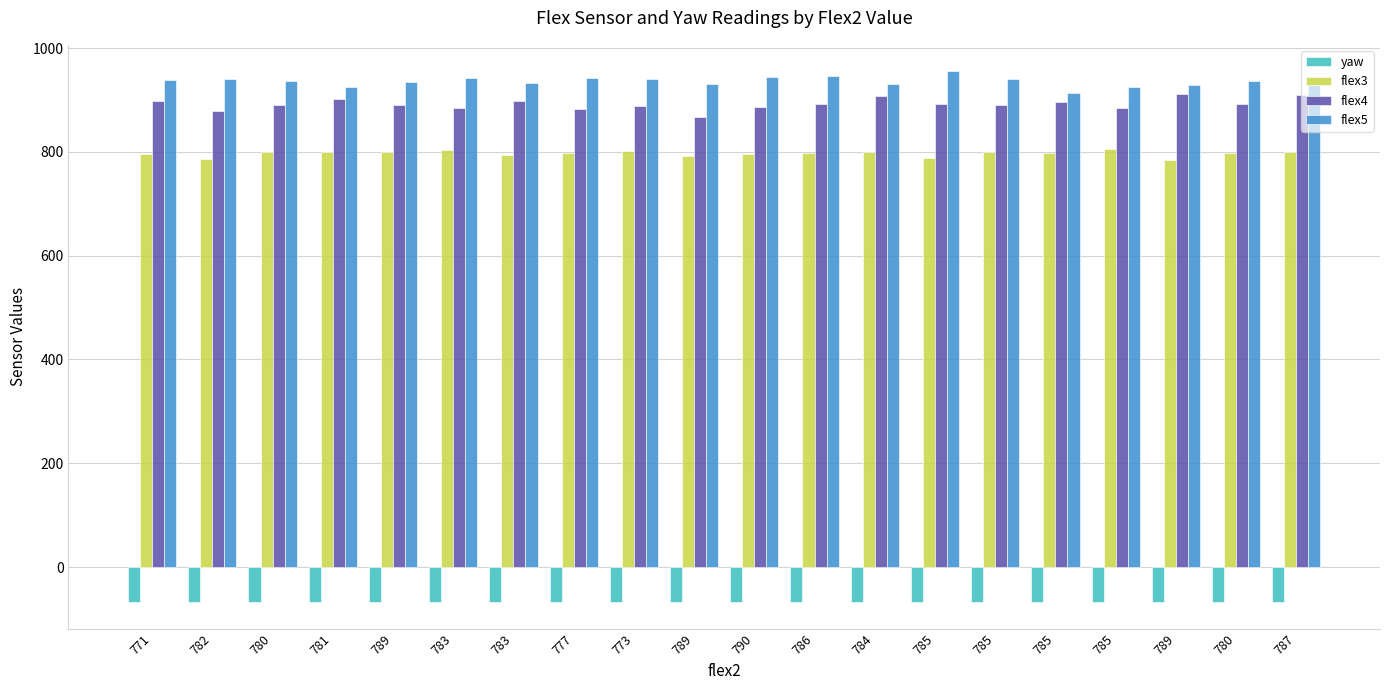

At how many categories does at least one series exceed 586?

20